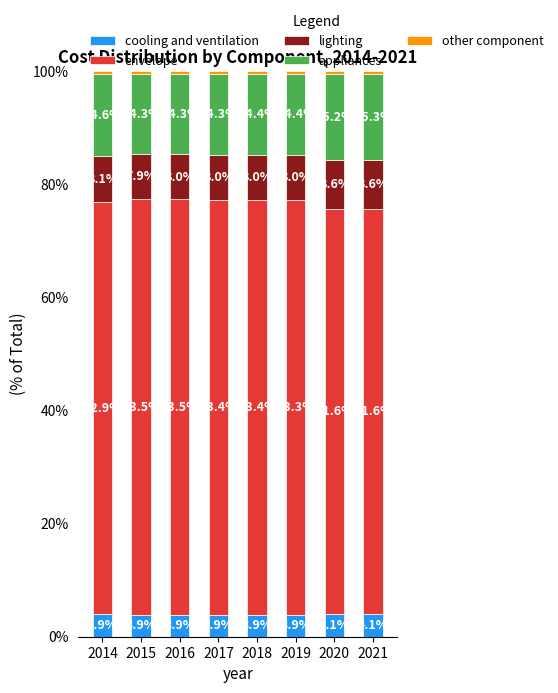

Does the chart contain stacked bars?

Yes